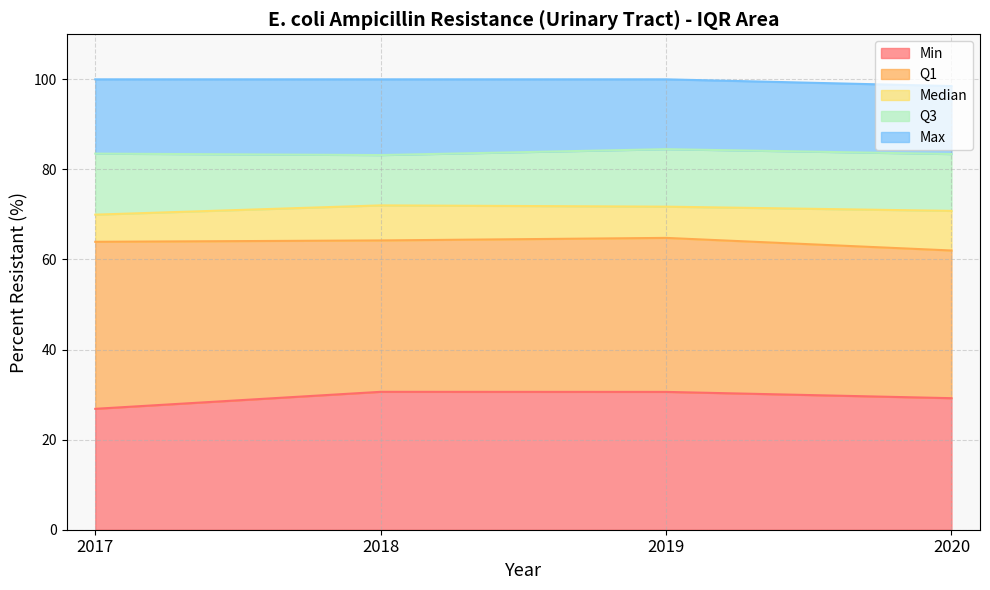

In Median, how many points are higher than both neighbors (excluding endpoints)?

1